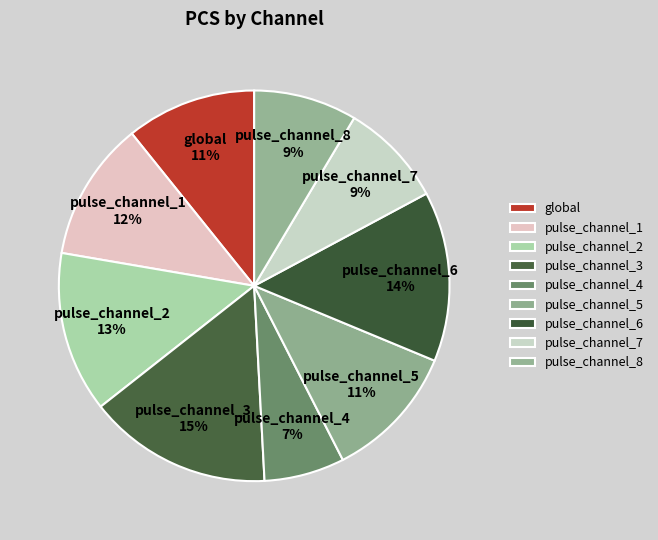

To the nearest percent, what is the average slice percentage?

11%